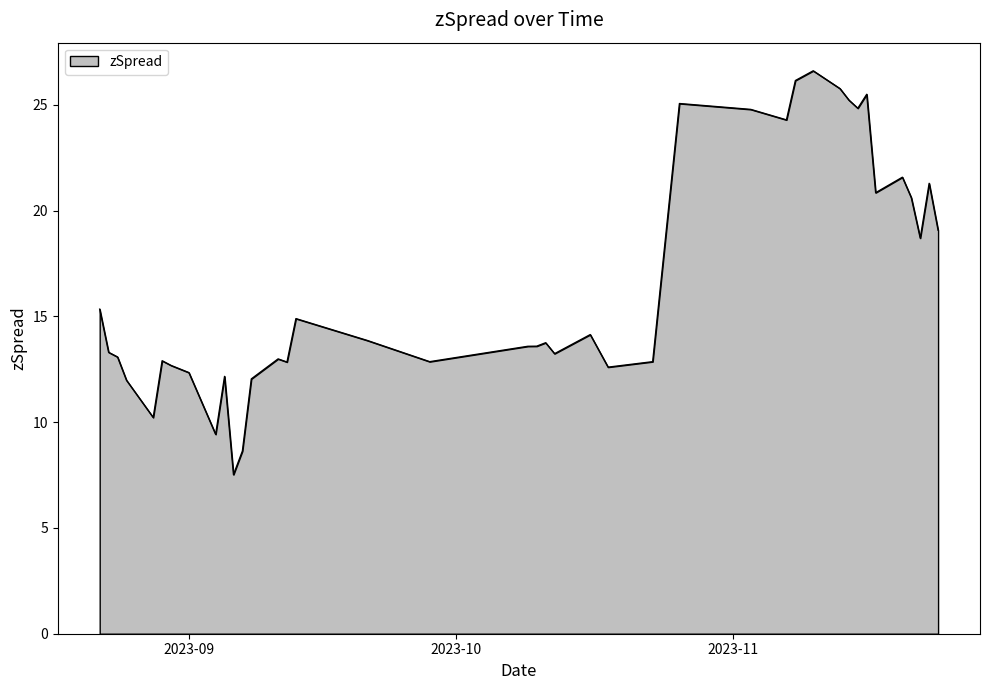

What is the average value?

16.6